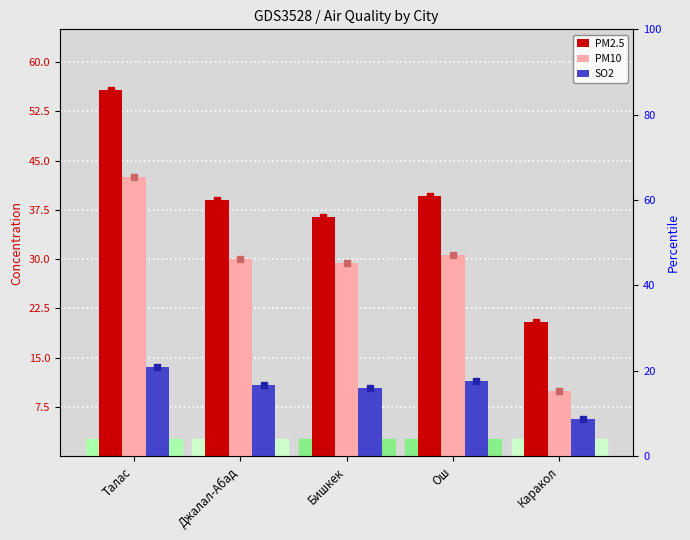

Reading left to right, list all the values displayed in this chart.

PM2.5: Талас=55.8	Джалал-Абад=39.0	Бишкек=36.4	Ош=39.6	Каракол=20.4
PM10: Талас=42.6	Джалал-Абад=30.0	Бишкек=29.5	Ош=30.6	Каракол=9.9
SO2: Талас=13.6	Джалал-Абад=10.8	Бишкек=10.4	Ош=11.5	Каракол=5.7